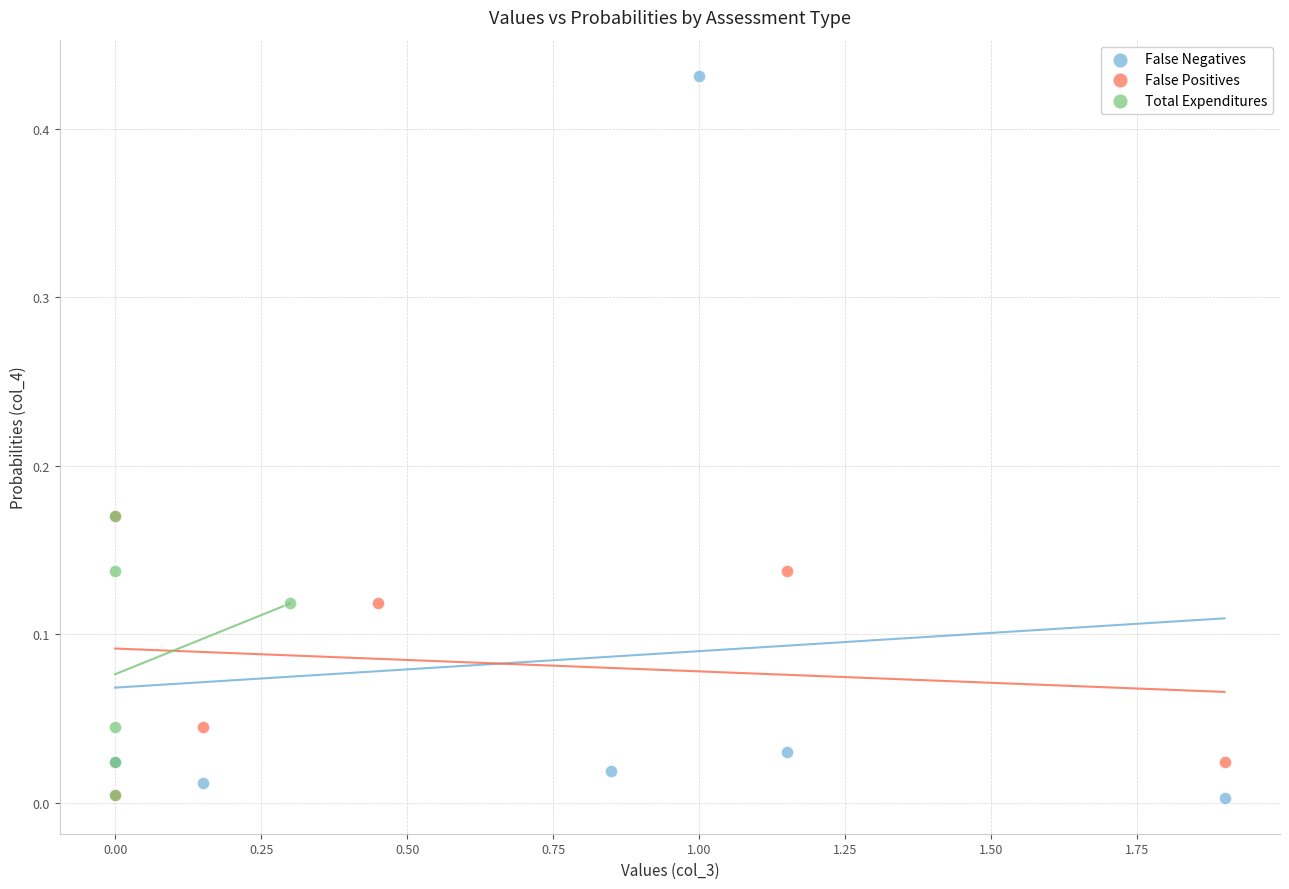

What are all the series names shown in the legend?

False Negatives, False Positives, Total Expenditures